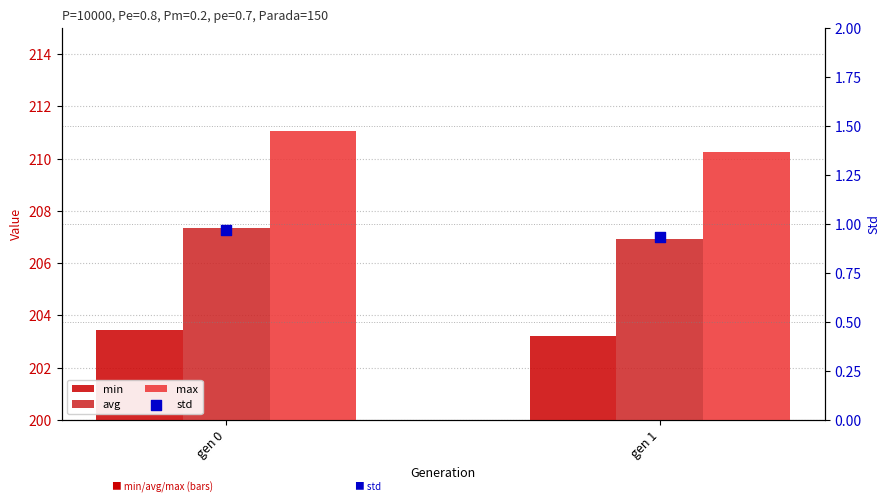

Which series contains the highest Y value?

max